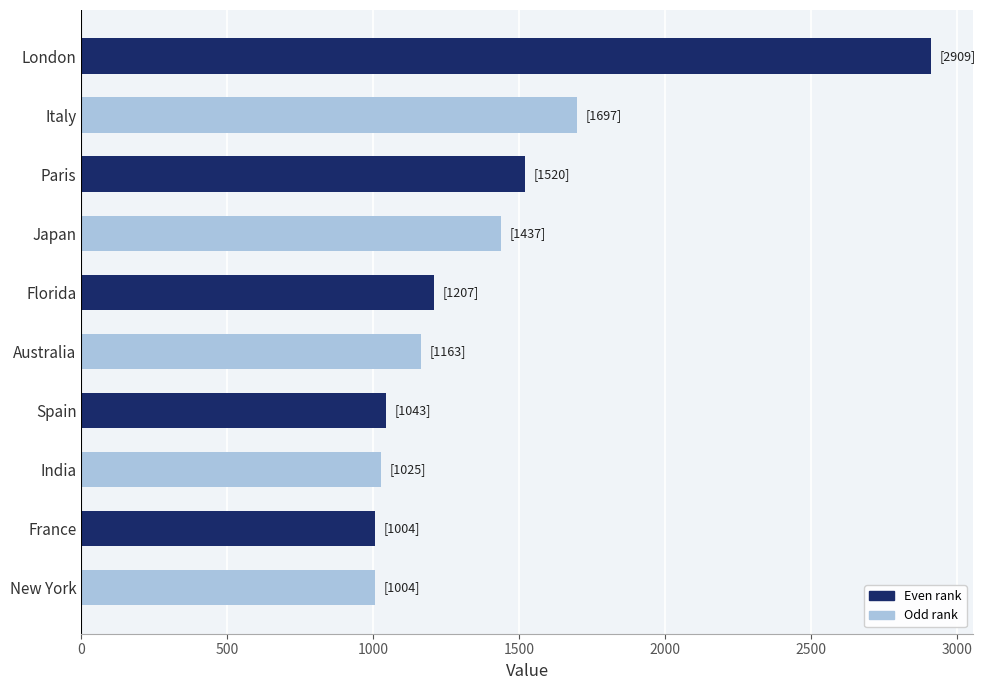

Reading top to bottom, transcribe all the data shown in this chart.

London=2909	Italy=1697	Paris=1520	Japan=1437	Florida=1207	Australia=1163	Spain=1043	India=1025	France=1004	New York=1004